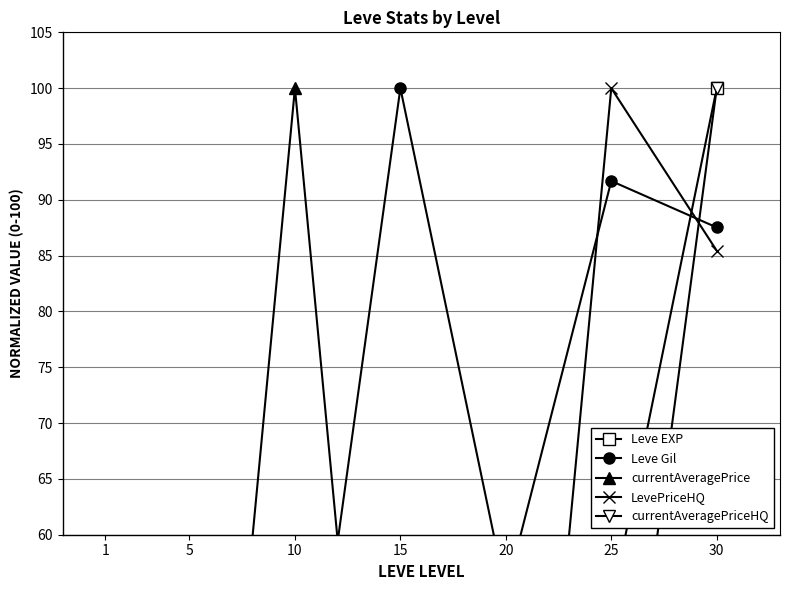

Where is LevePriceHQ nearest to the value 50?

5